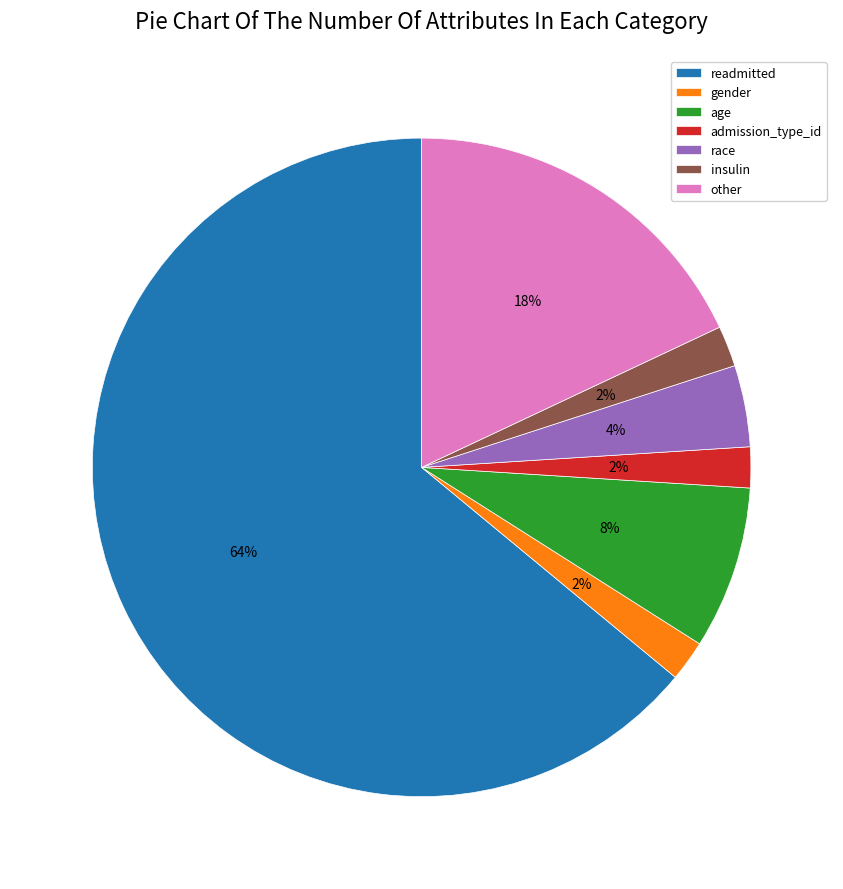

How many segments does this pie chart have?

7